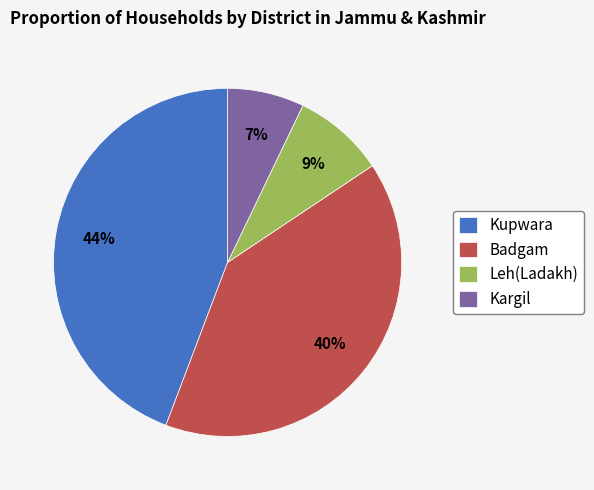

To the nearest percent, what portion does Kupwara represent?

44%